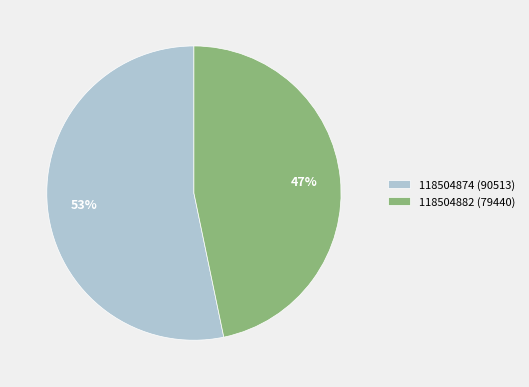

Is 118504882 (79440) the majority of the pie?

No